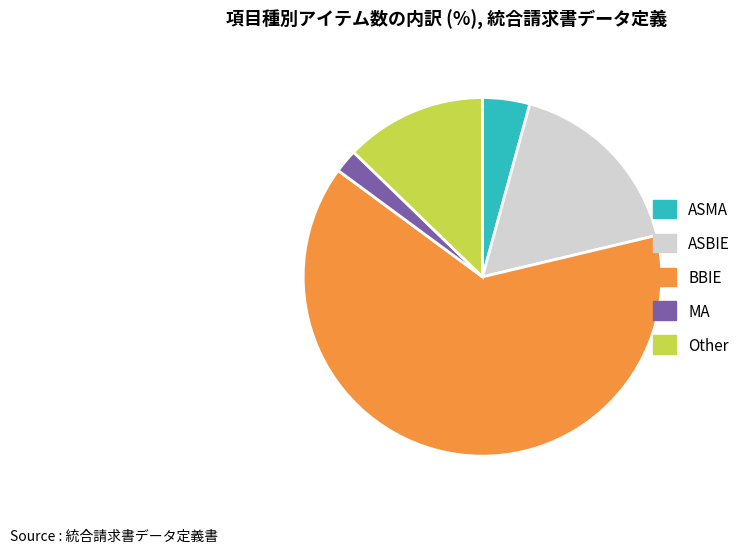

Approximately how many times larger is the value at ASMA compared to Other?

0.3